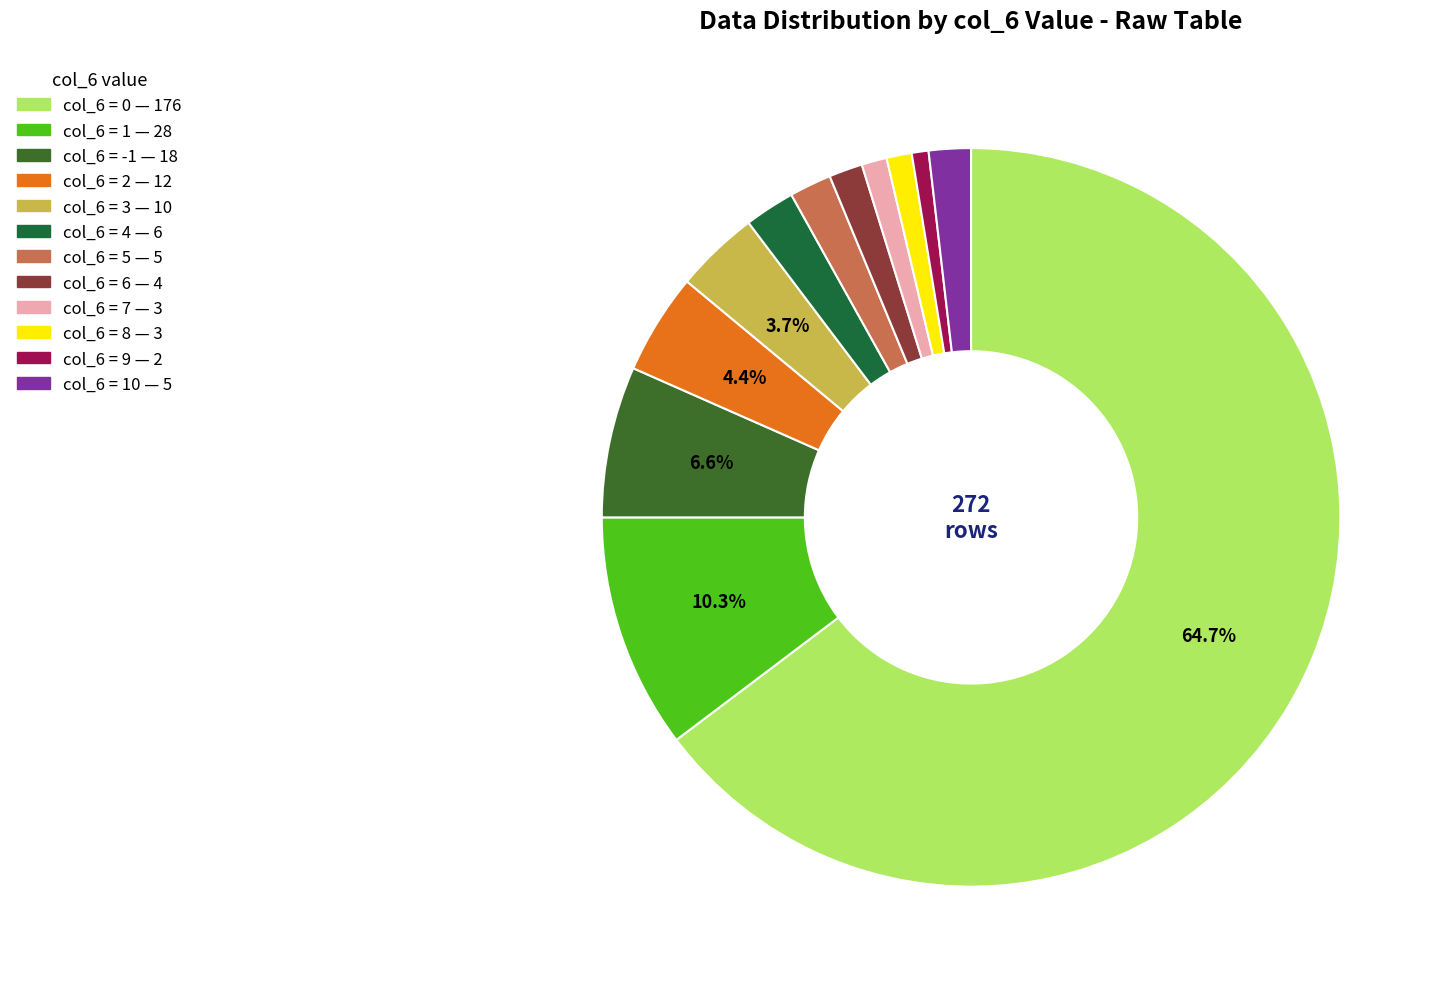

To the nearest percent, what is the difference between the largest and smallest slice percentages?

64%